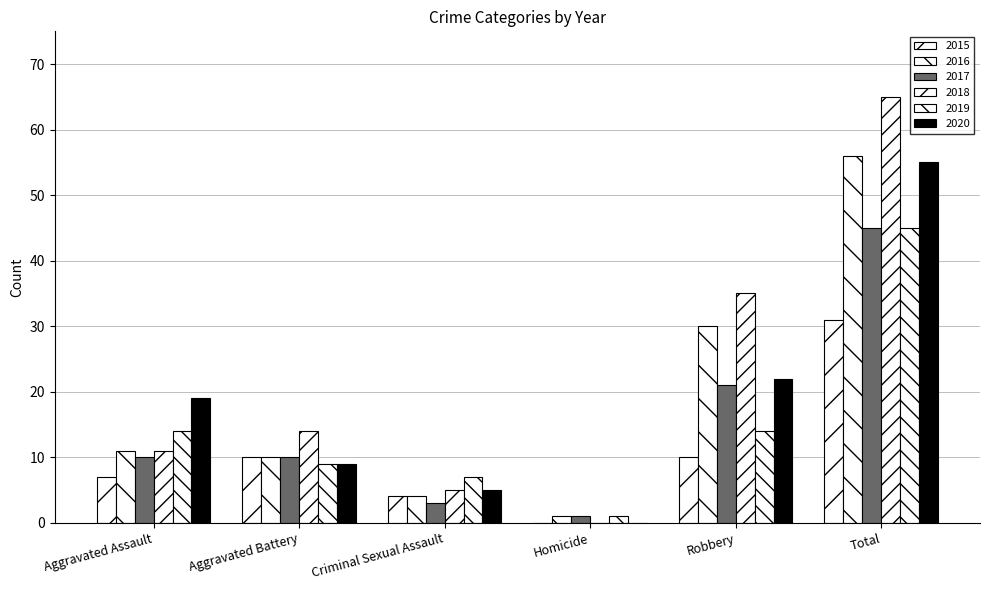

How many categories are shown in the chart?

6